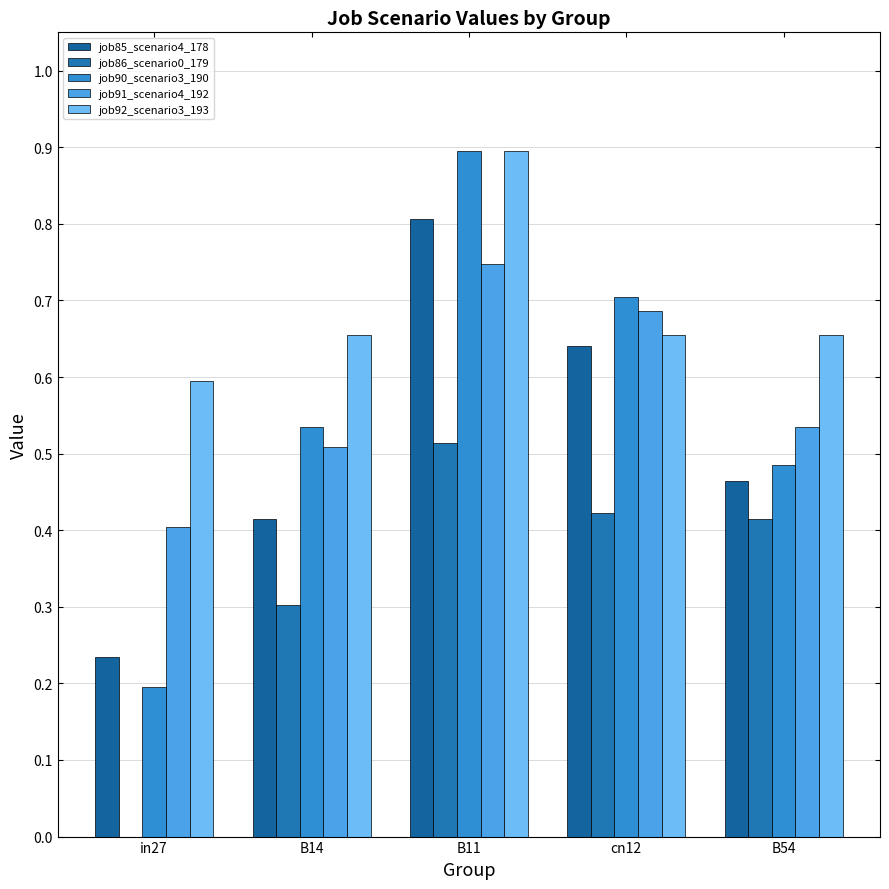

Are the bars grouped side by side (vs. stacked)?

Yes